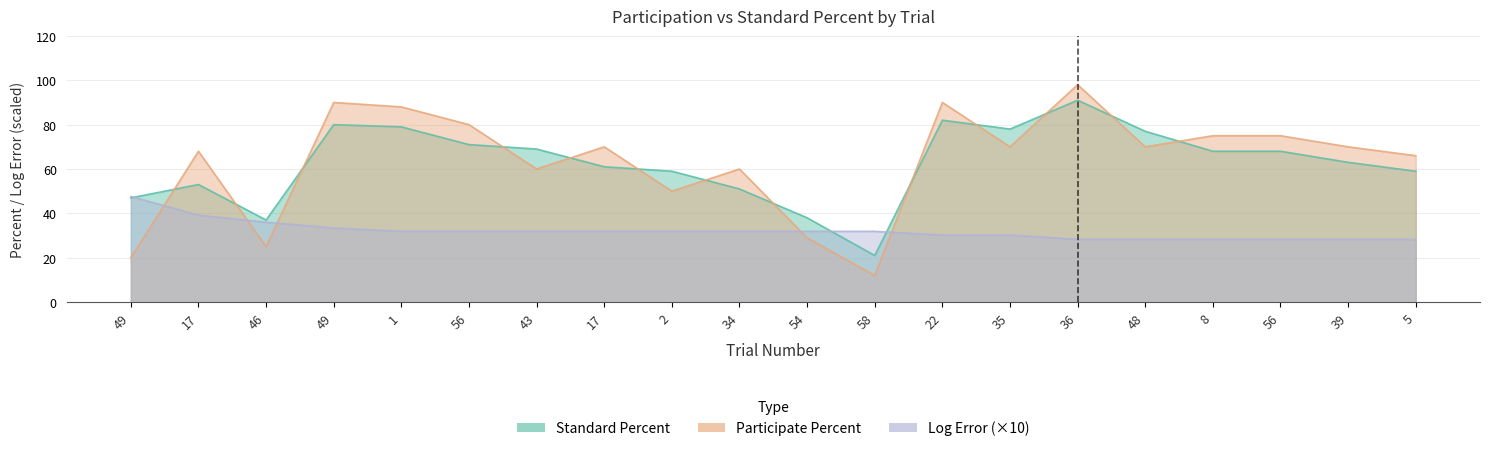

At how many categories does at least one series exceed 72?

9